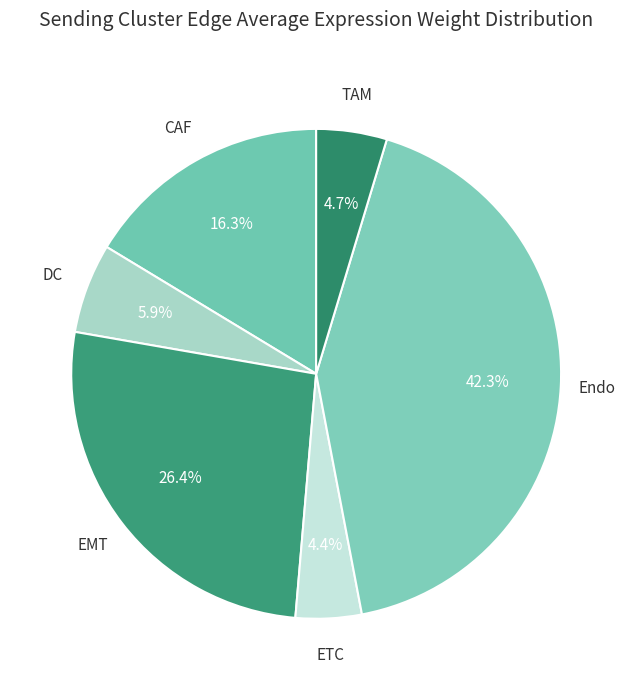

What percentage is NOT represented by EMT?

73.6%